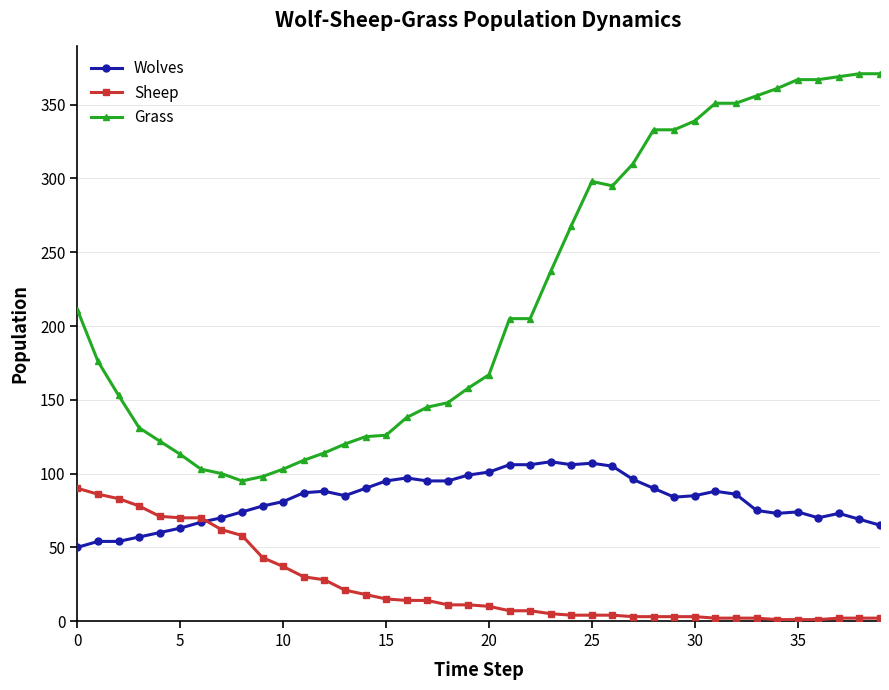

How many series are shown in this chart?

3